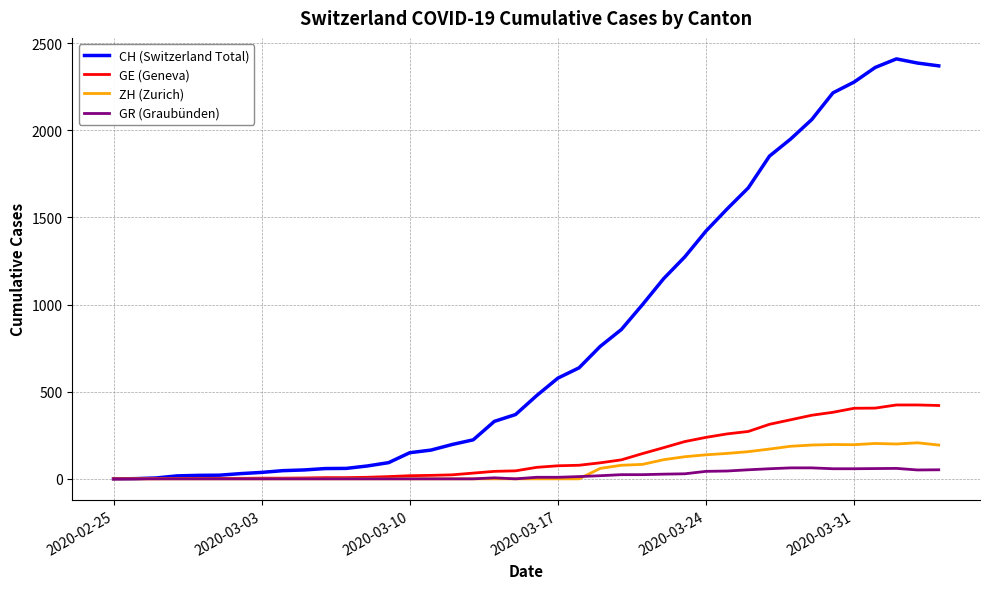

Which series has the largest range (max minus min)?

CH (Switzerland Total)